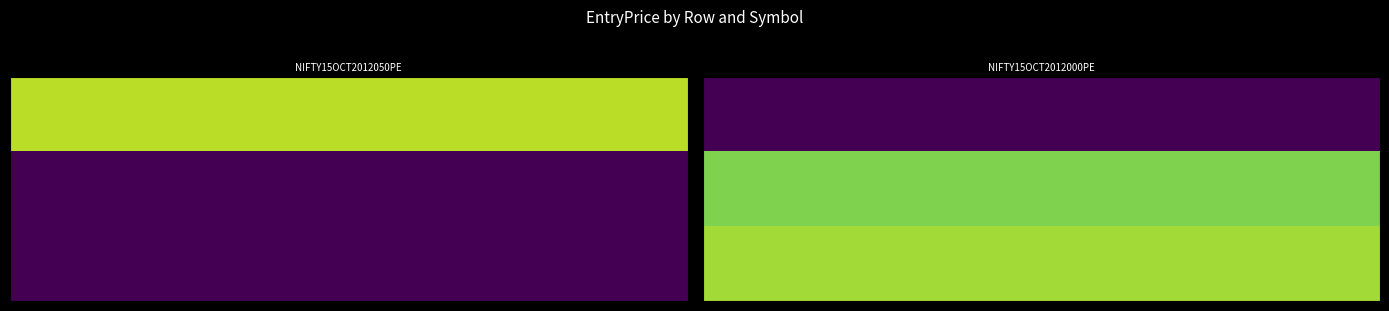

At which label does NIFTY15OCT2012000PE reach its peak?

2